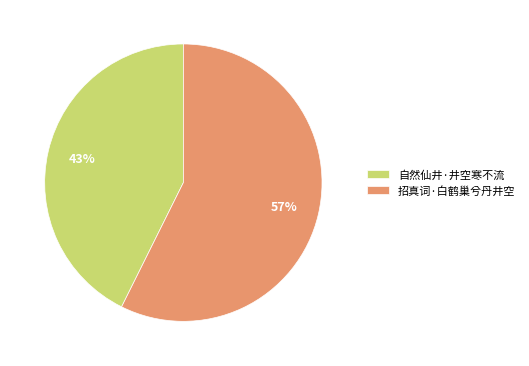

What is the largest slice in the pie chart?

招真词·白鹤巢兮丹井空